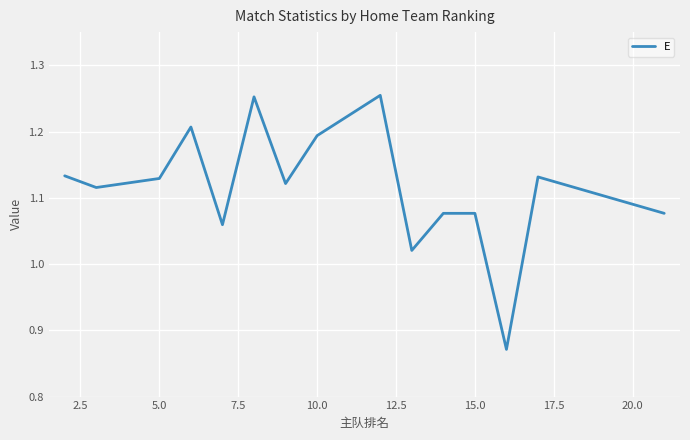

Does the chart have visible grid lines?

Yes